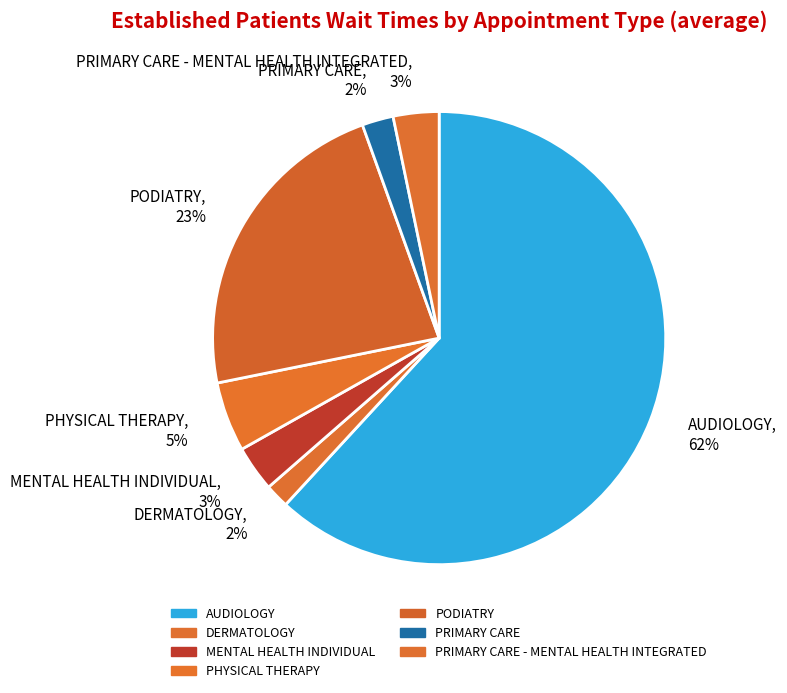

Which slice is the largest?

AUDIOLOGY